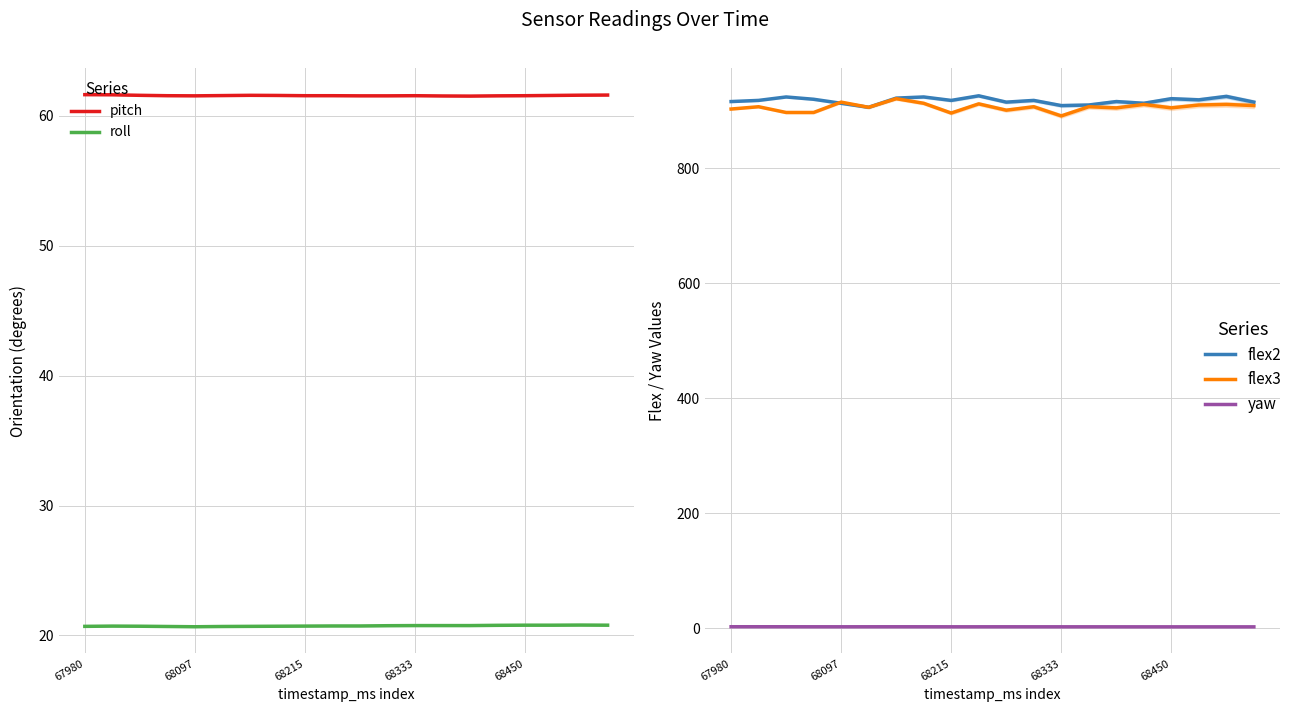

What is the greatest value displayed?

926.0